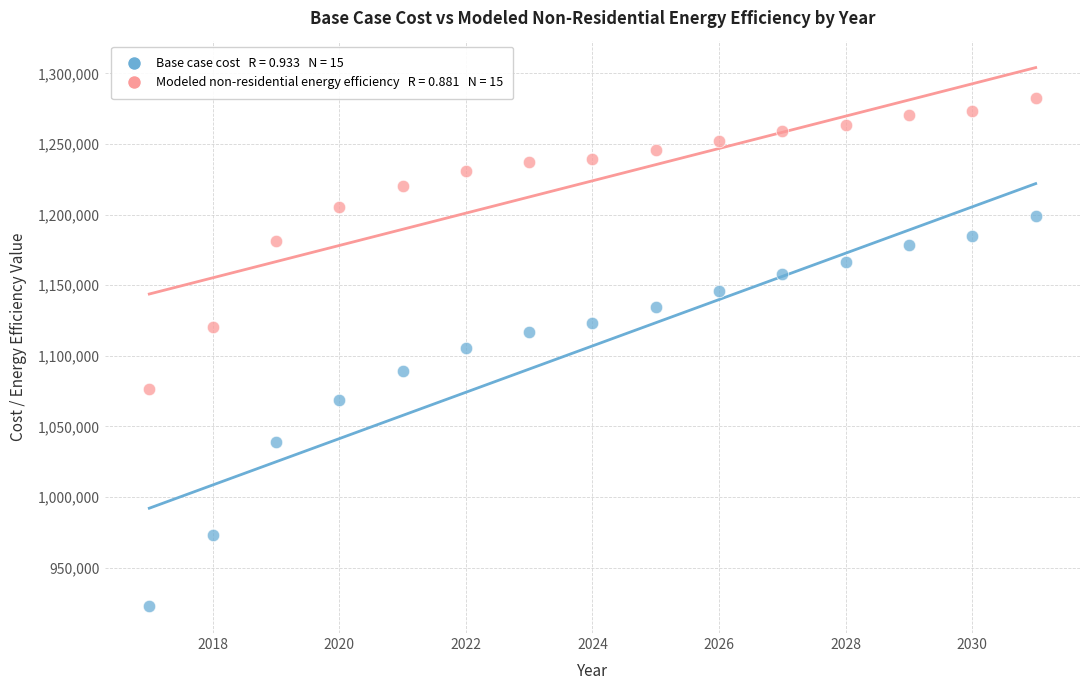

Across all data points, what is the range of X values (max minus min)?

14.0